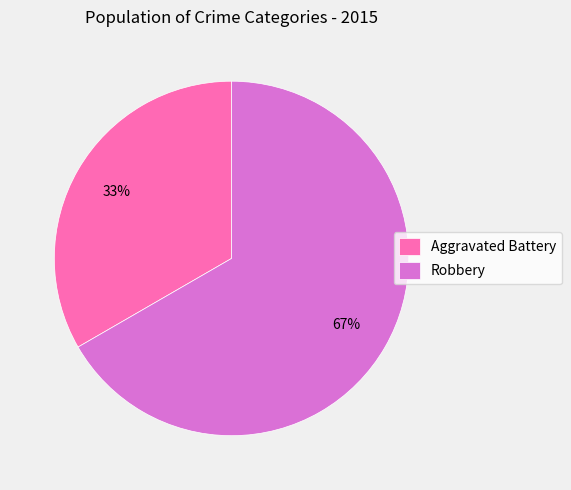

Which has a higher value, Robbery or Aggravated Battery?

Robbery